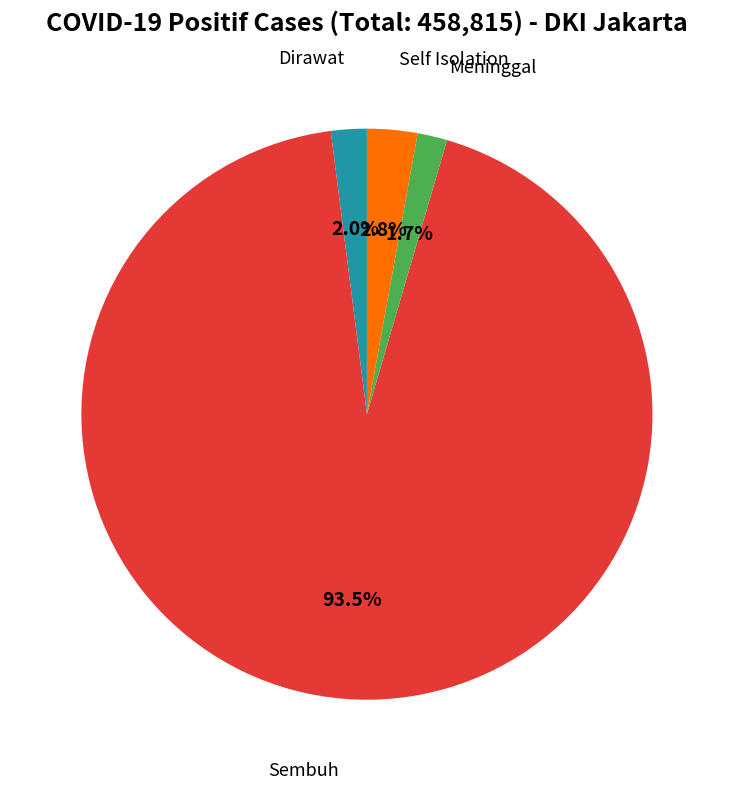

Is there a majority slice in this chart?

Yes